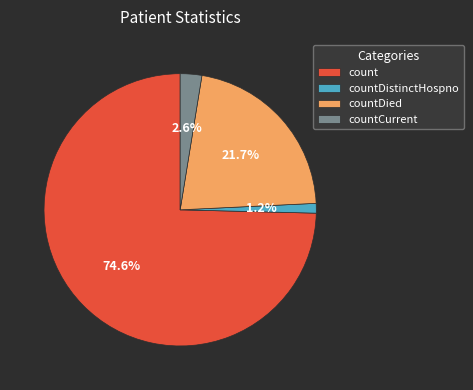

What is the largest slice in the pie chart?

count